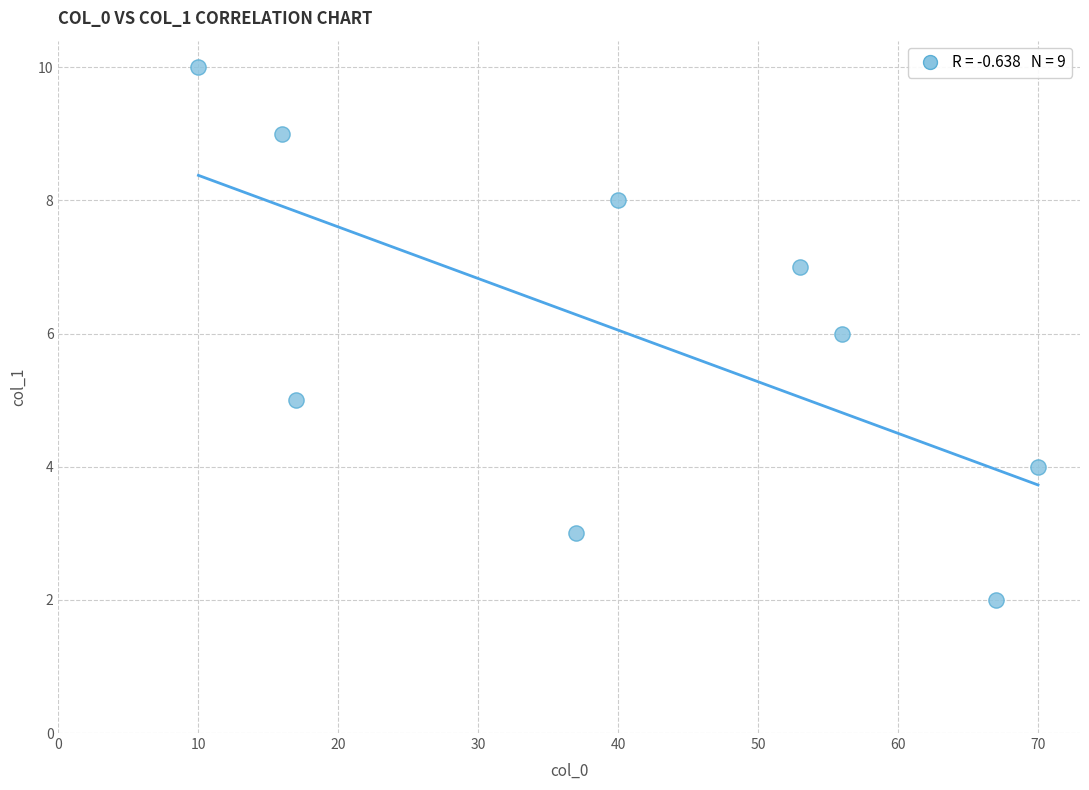

What is the average Y value?

6